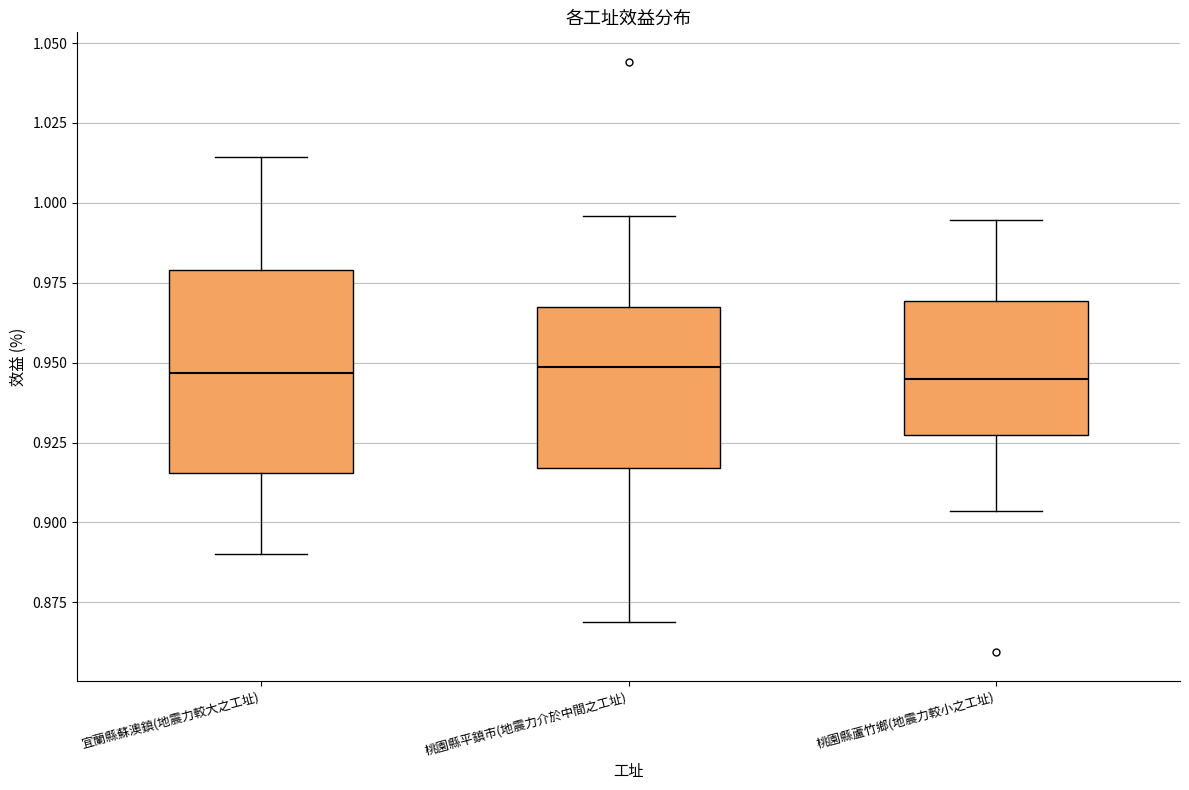

Comparing the boxes themselves (not the whiskers), which one is the tallest?

宜蘭縣蘇澳鎮(地震力較大之工址)